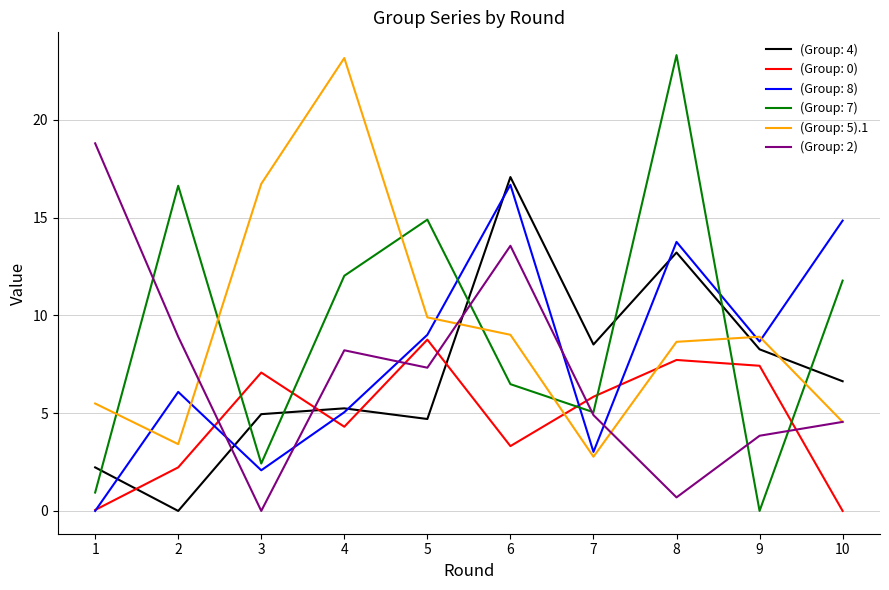

What is the sum of the (Group: 8) values at 2 and 6?

22.8